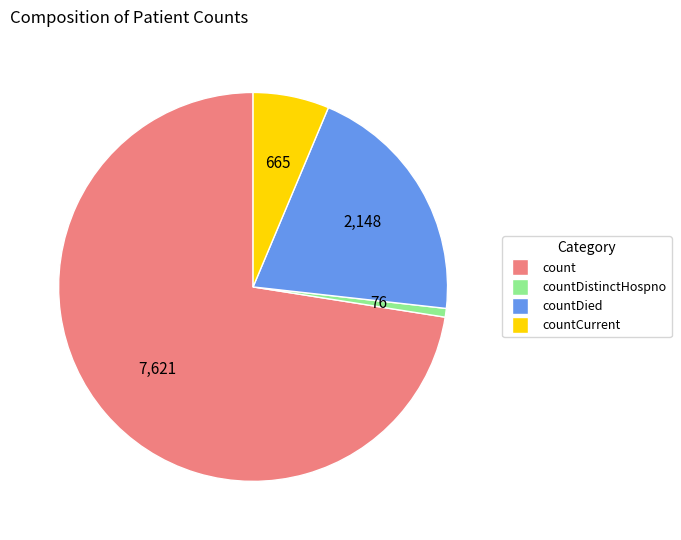

Is there any slice that represents more than half of the pie?

Yes